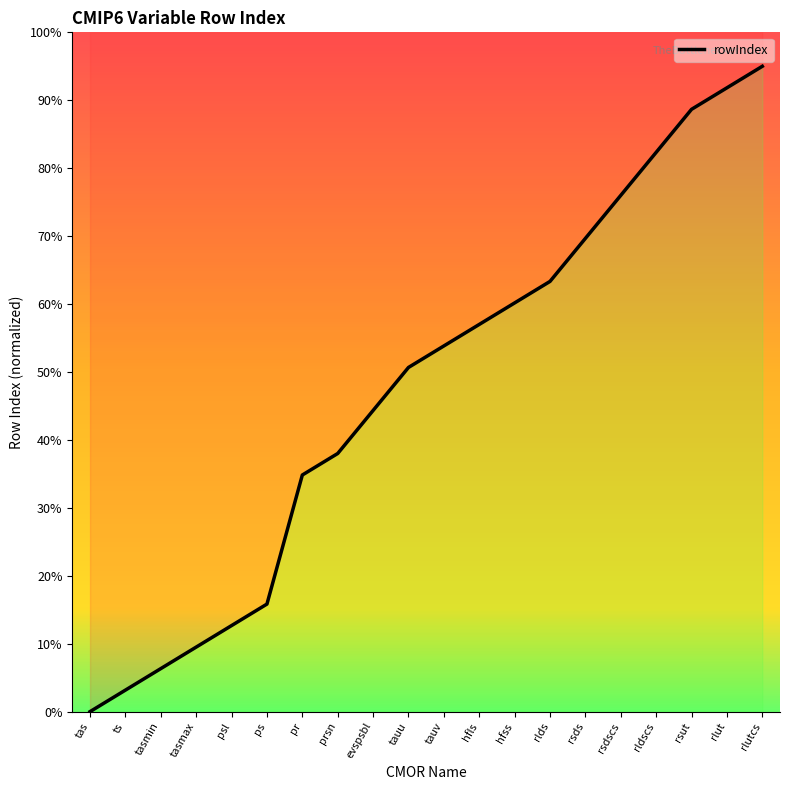

Between tas and rsut, which is larger?

rsut